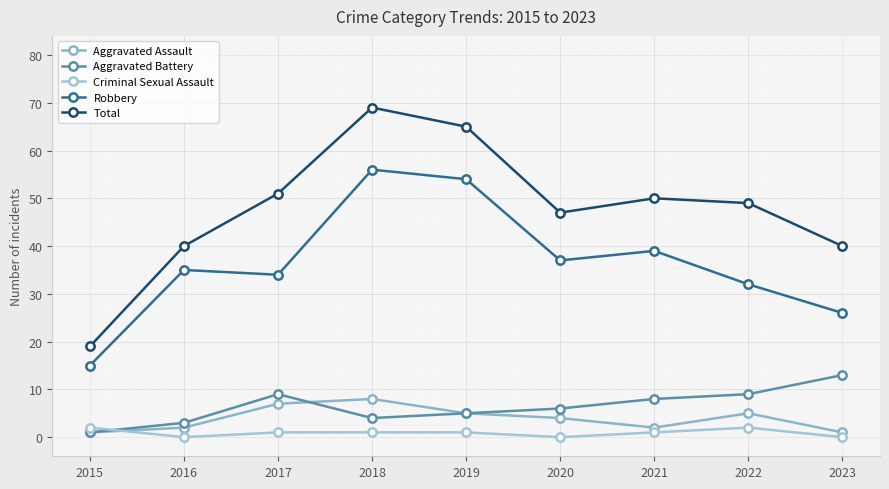

Where is Robbery nearest to the value 35?

2016